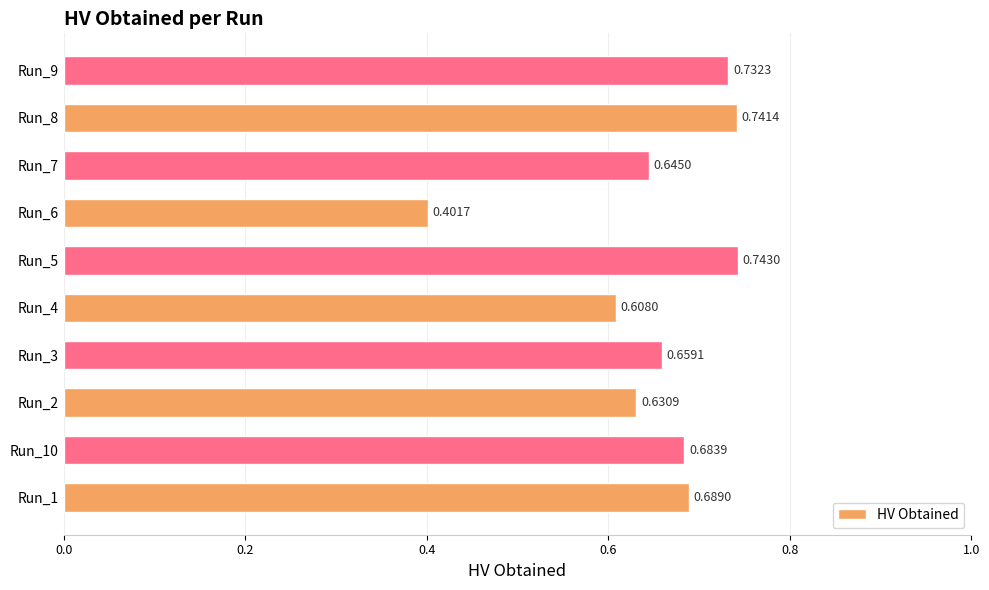

What is the sum of all values?

6.5